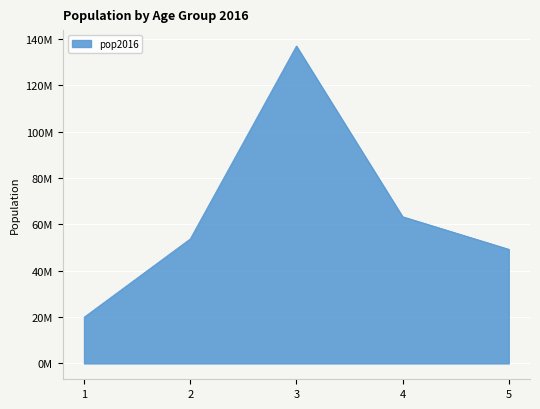

Is this an area chart (filled region under the line)?

Yes